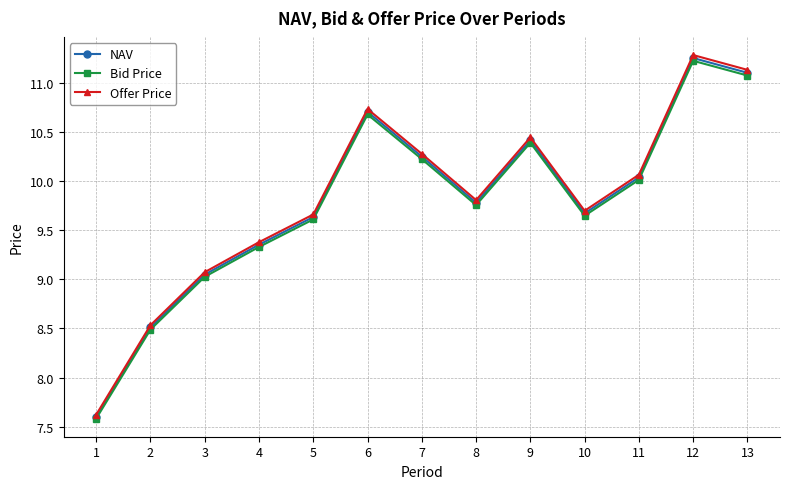

What is the value of the Offer Price point at the 13th from the left?

11.1